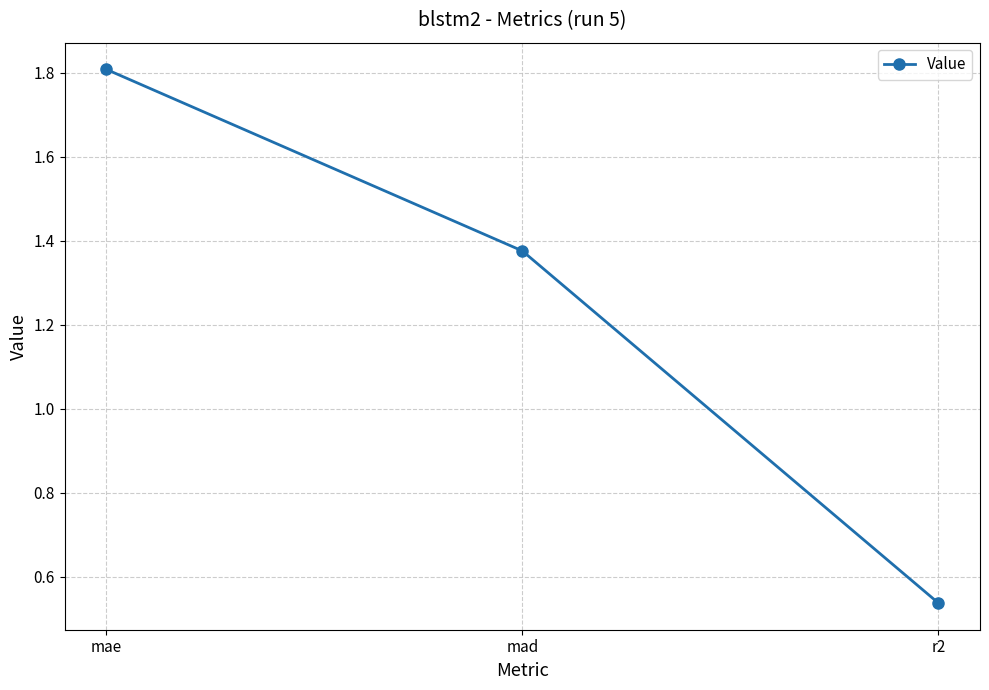

What is the change in value from mae to mad?

-0.4